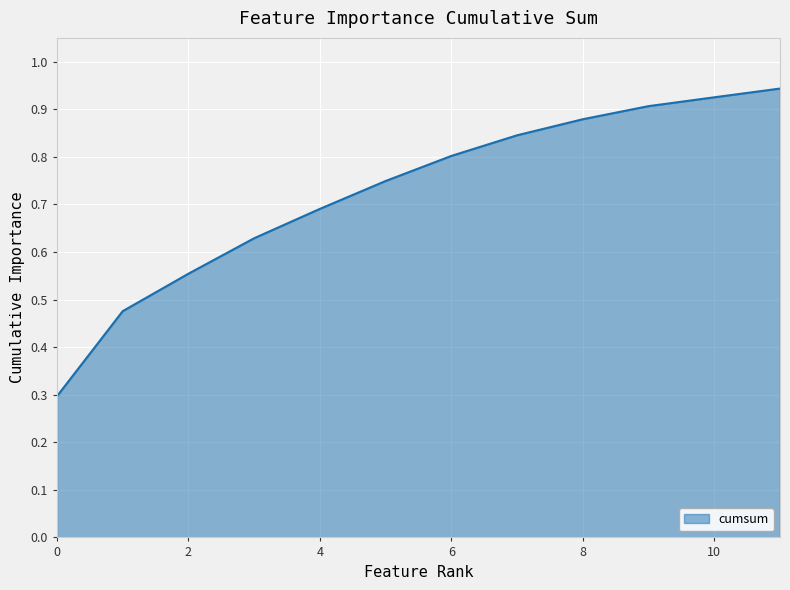

What is the minimum value shown in the chart?

0.3